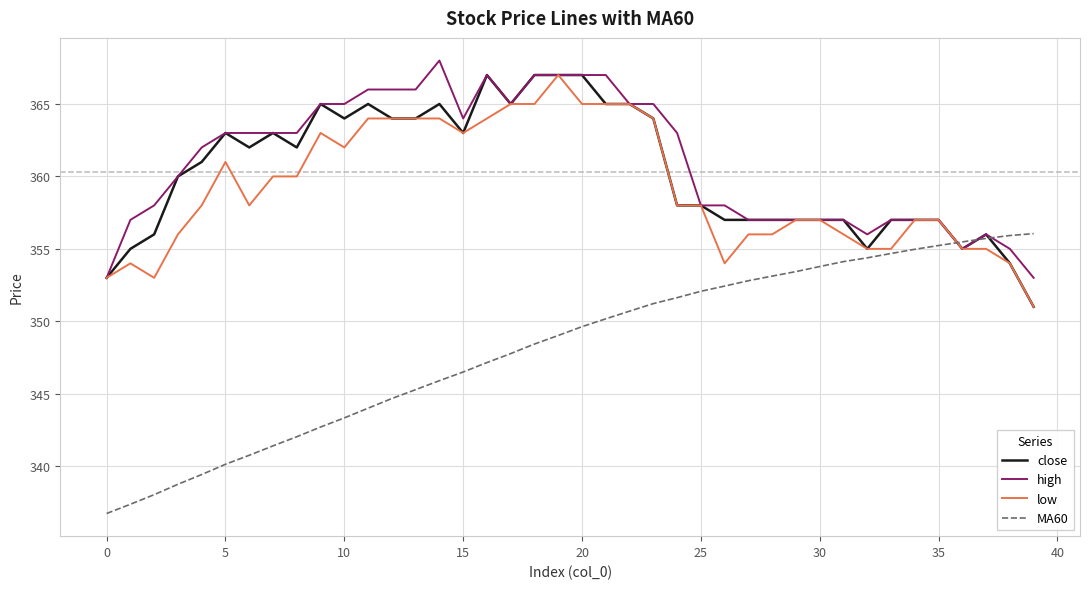

What is the smallest value displayed?

336.7